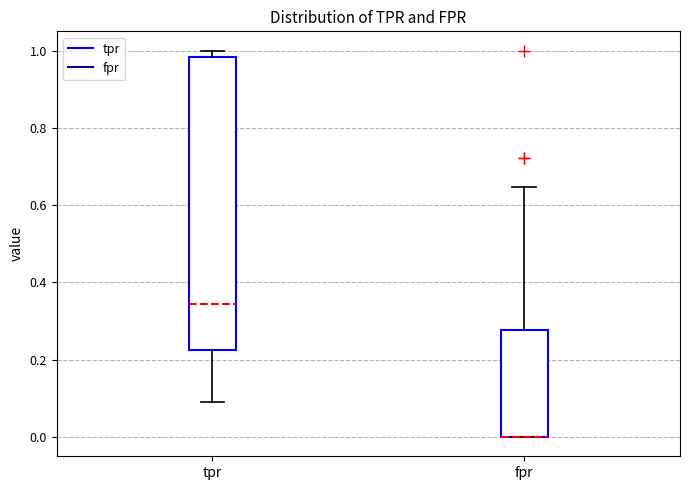

Comparing the boxes themselves (not the whiskers), which one is the tallest?

tpr